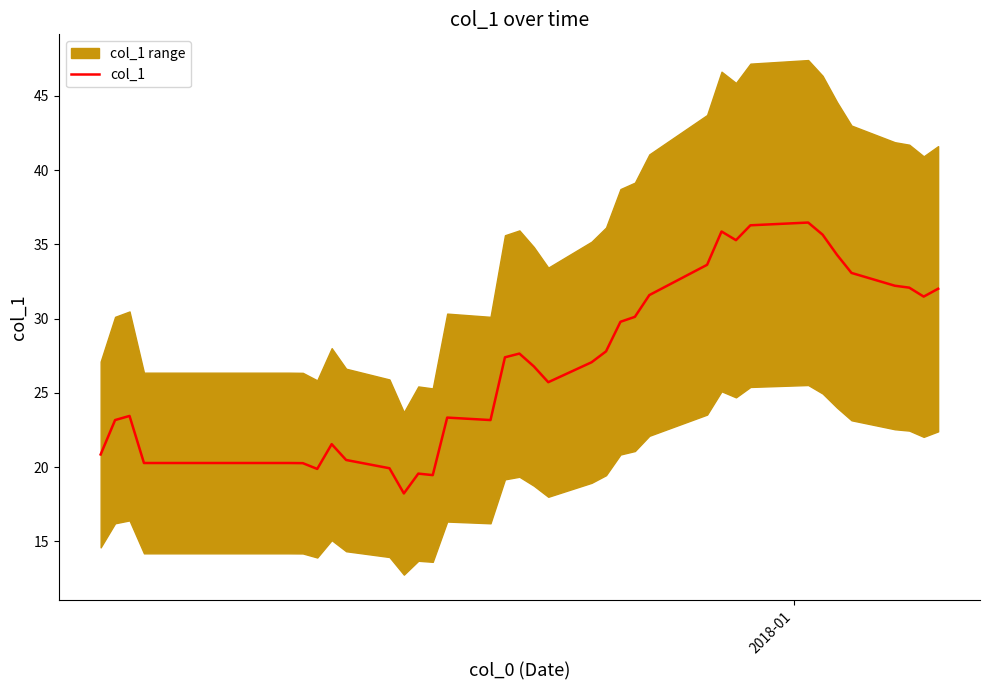

Reading right to left, what are all the values shown in this chart?

32.0	31.5	32.1	32.2	33.1	34.3	35.7	36.5	36.3	35.3	35.9	33.6	31.6	30.1	29.8	27.8	27.1	25.7	26.8	27.7	27.4	23.2	23.3	19.5	19.6	18.2	19.9	20.5	21.6	19.9	20.3	20.3	20.3	20.3	20.3	20.3	20.3	23.5	23.2	20.9